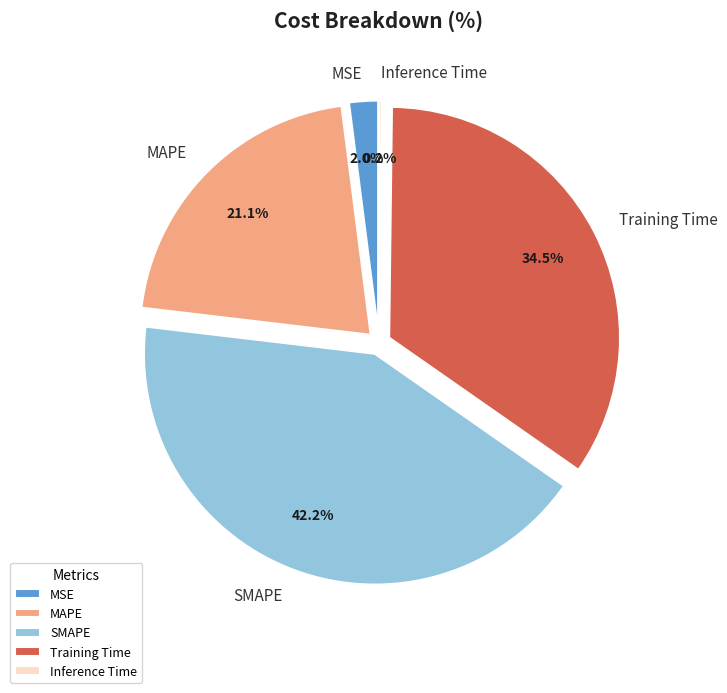

Is it true that MAPE is 28% of the pie?

False